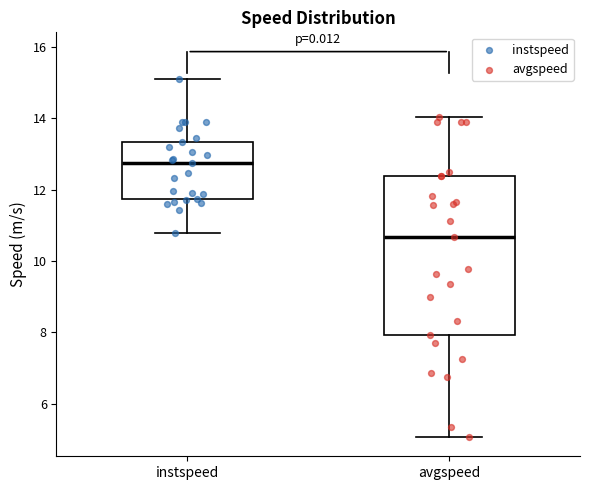

Which box's median line is the highest?

instspeed